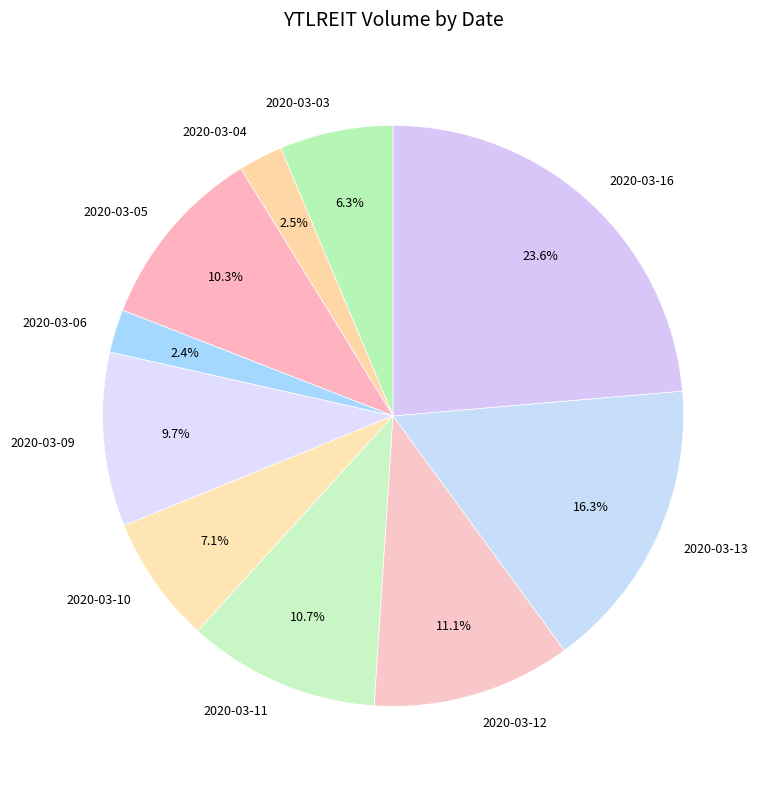

To the nearest percent, what portion does 2020-03-12 represent?

11%